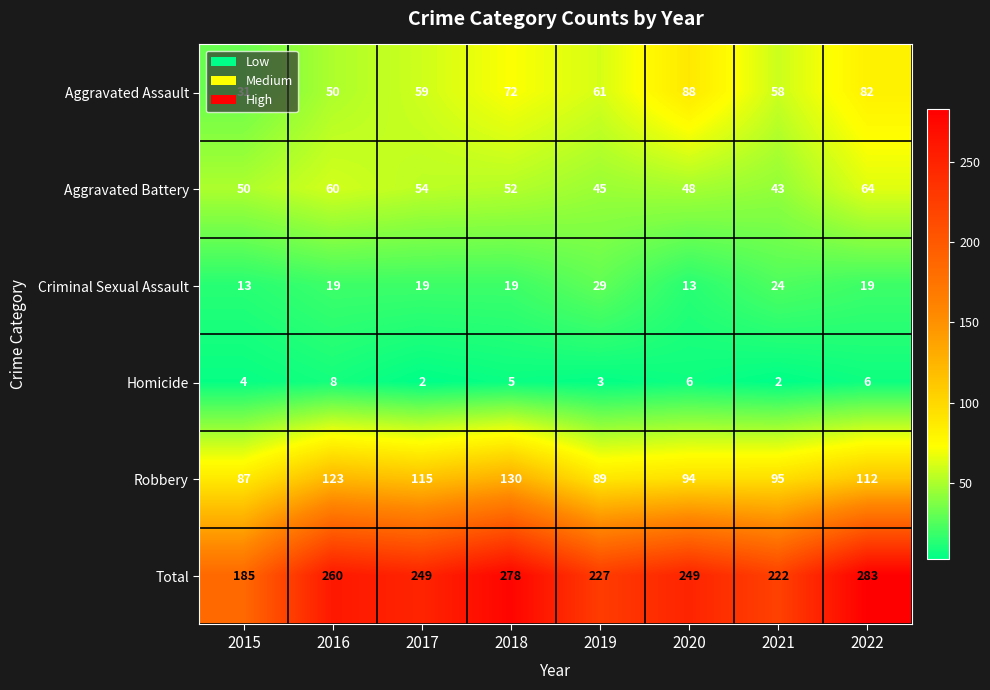

List the series in order of their peak value, highest first.

Total, Robbery, Aggravated Assault, Aggravated Battery, Criminal Sexual Assault, Homicide